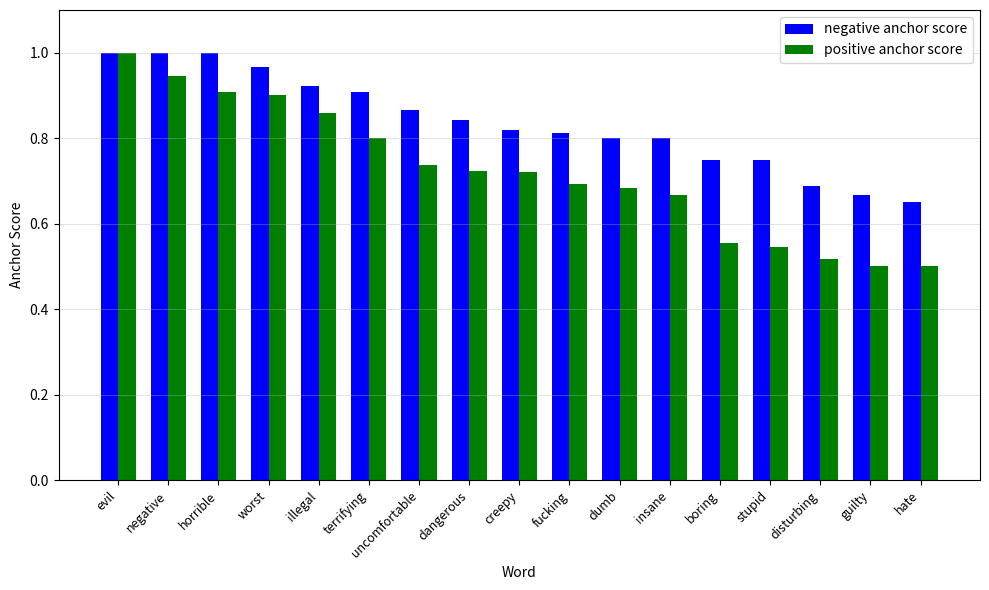

At which label does positive anchor score reach its peak?

evil